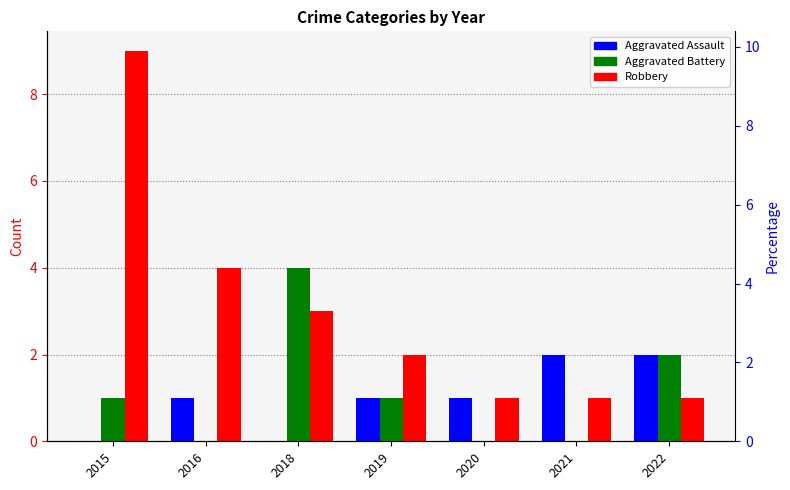

List the labels in order of Aggravated Assault value, smallest first.

2015, 2018, 2016, 2019, 2020, 2021, 2022